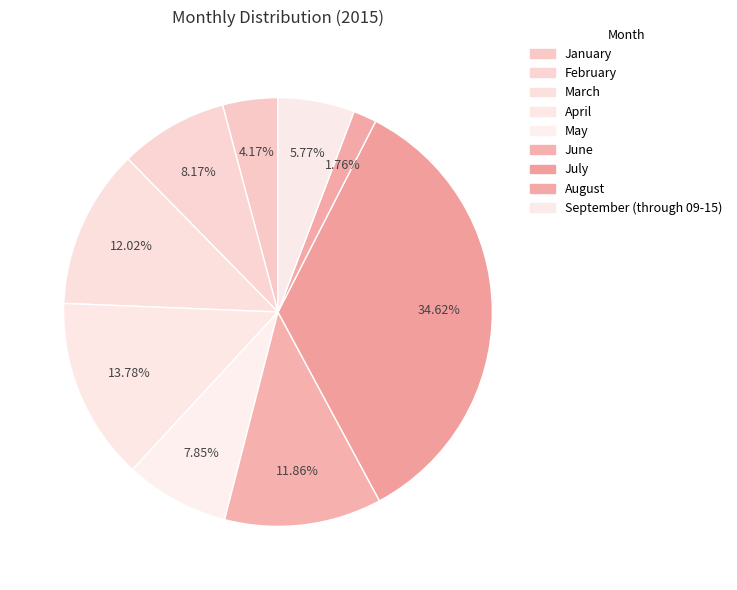

Count the number of slices in the pie.

9